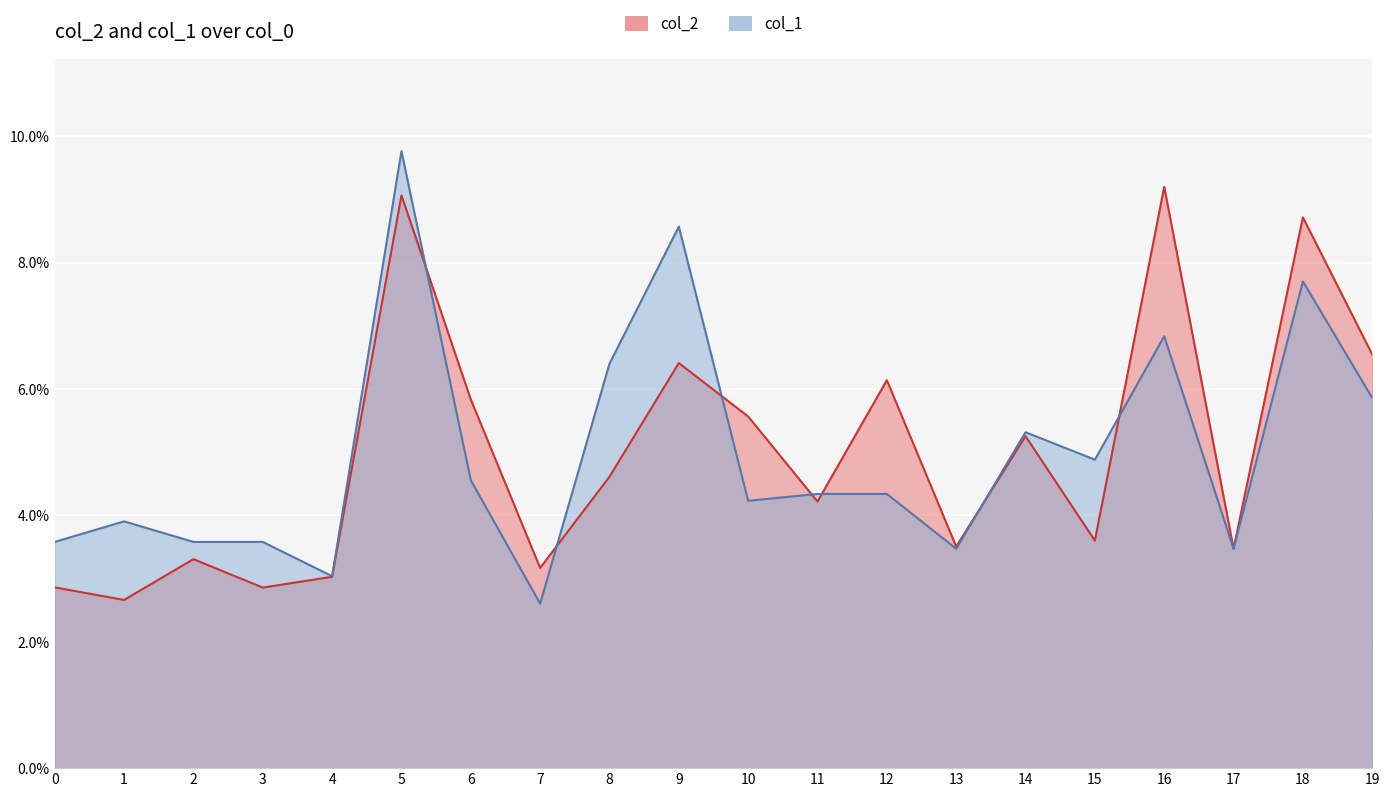

How many interior local peaks does the col_2 series have?

7